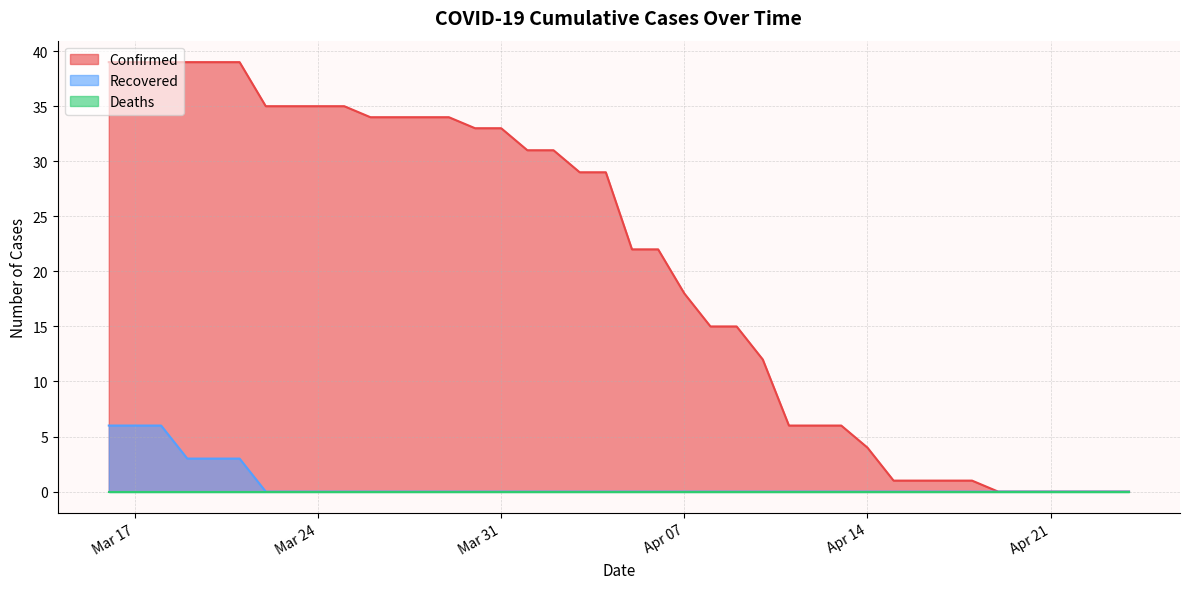

Is the value of Confirmed at 2020-04-22 greater than the value of Recovered at 2020-04-02?

No